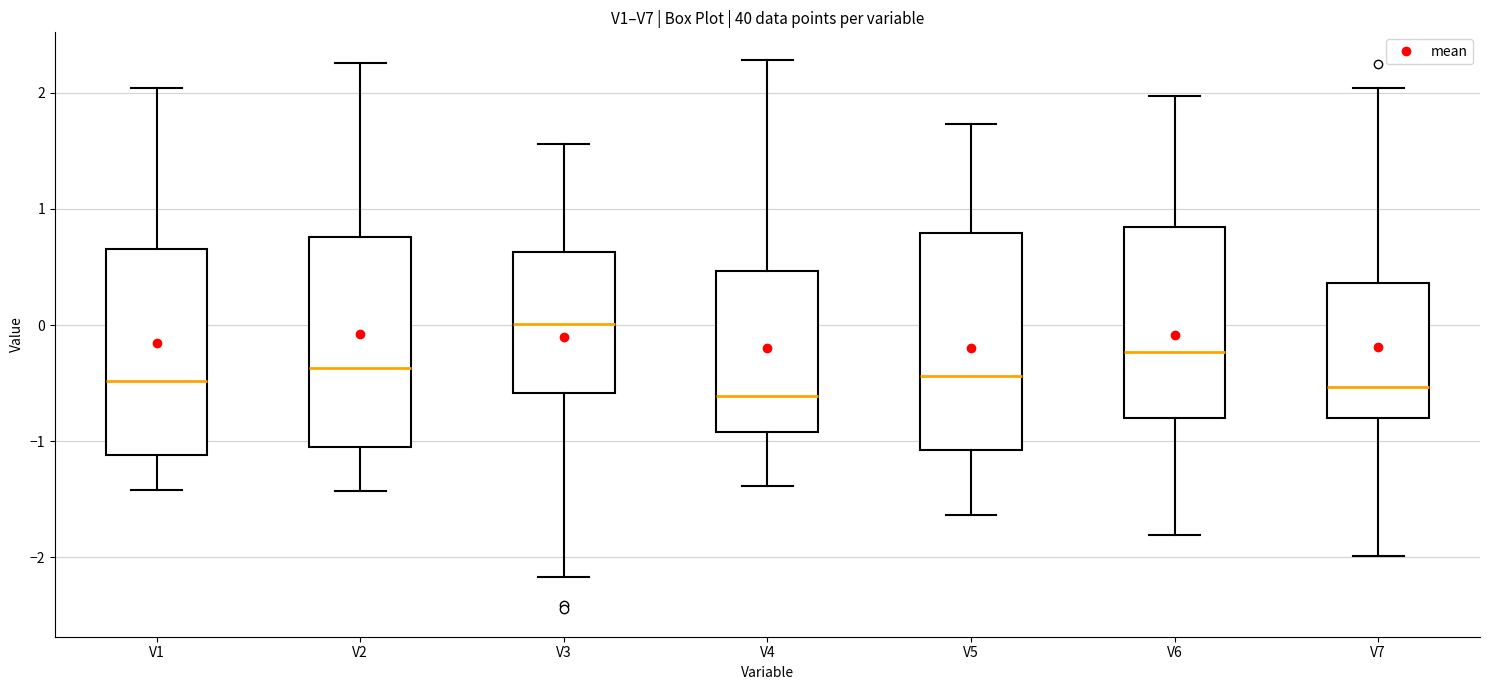

Reading left to right, transcribe this box plot: for each box, give where its median line is, the range the box spans, and where its two whiskers end, as read against the y-axis. The values are not printed on the chart, so give them approximately, as read against the axis.

V1: median -0.5, box -1.1 to 0.7, whiskers -1.4 to 2.0
V2: median -0.4, box -1.0 to 0.8, whiskers -1.4 to 2.3
V3: median 0.0, box -0.6 to 0.6, whiskers -2.2 to 1.6
V4: median -0.6, box -0.9 to 0.5, whiskers -1.4 to 2.3
V5: median -0.4, box -1.1 to 0.8, whiskers -1.6 to 1.7
V6: median -0.2, box -0.8 to 0.8, whiskers -1.8 to 2.0
V7: median -0.5, box -0.8 to 0.4, whiskers -2.0 to 2.0